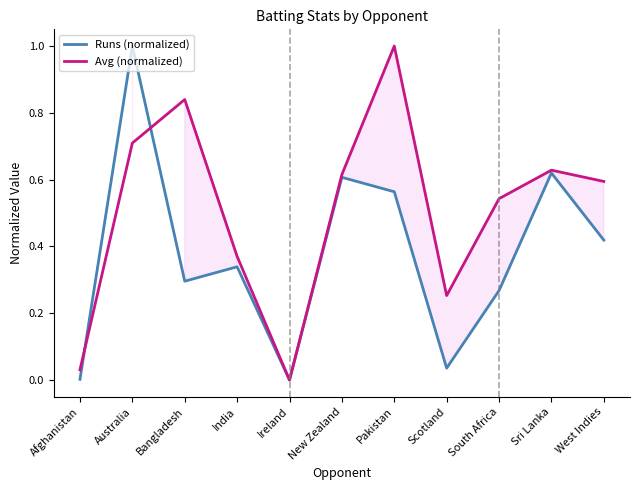

Is it true that Runs (normalized) equals 0.3 at South Africa?

True